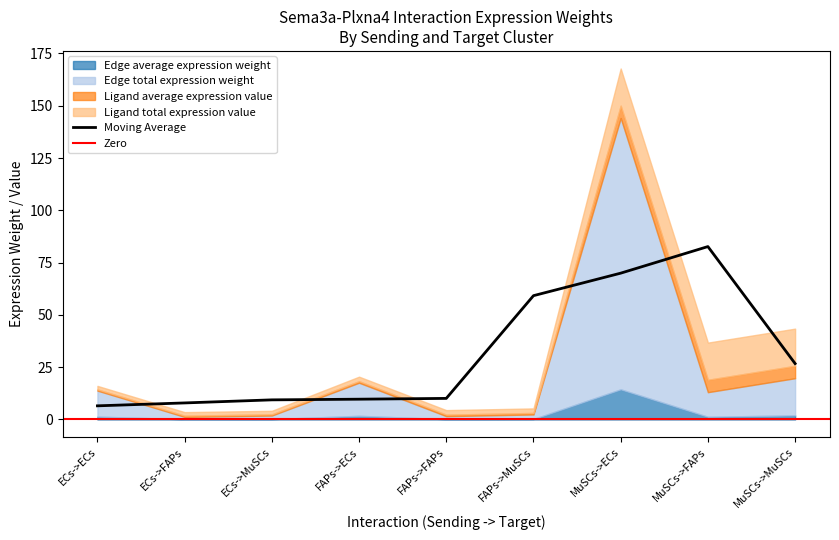

How many data points in Edge average expression weight are above 1?

5